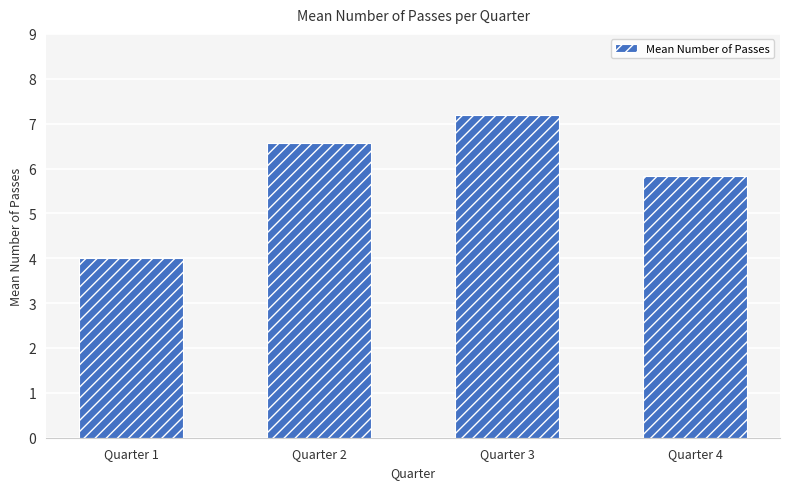

Reading left to right, what are all the values shown in this chart?

Quarter 1=4.0	Quarter 2=6.6	Quarter 3=7.2	Quarter 4=5.8